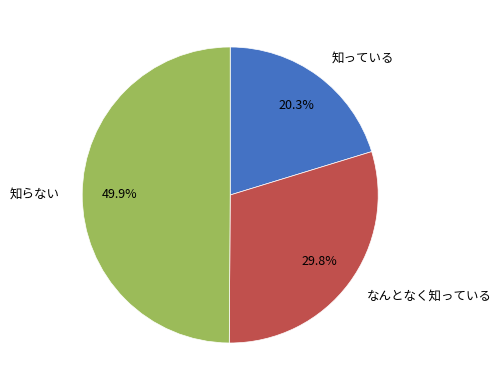

Rank the categories by value from lowest to highest.

知っている, なんとなく知っている, 知らない